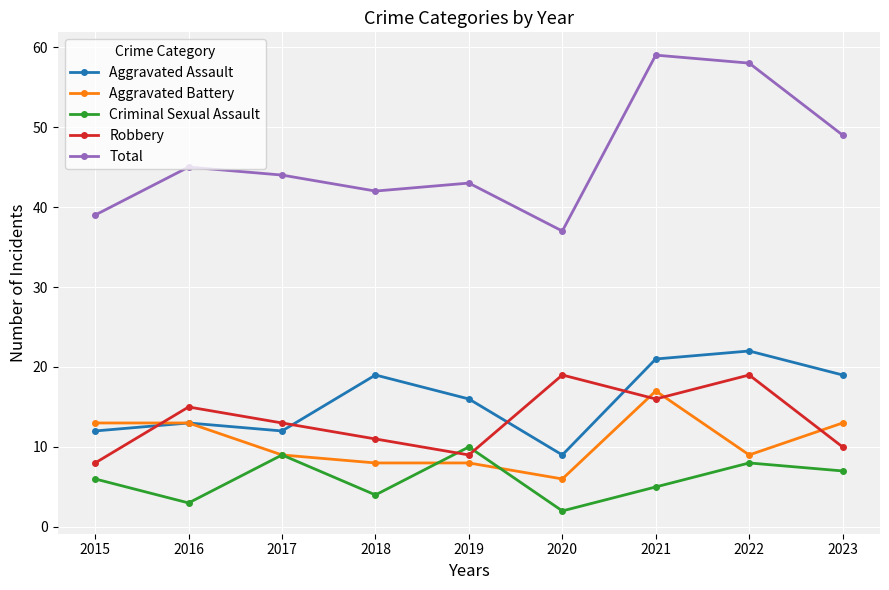

Which category has the lowest value across all series?

2020